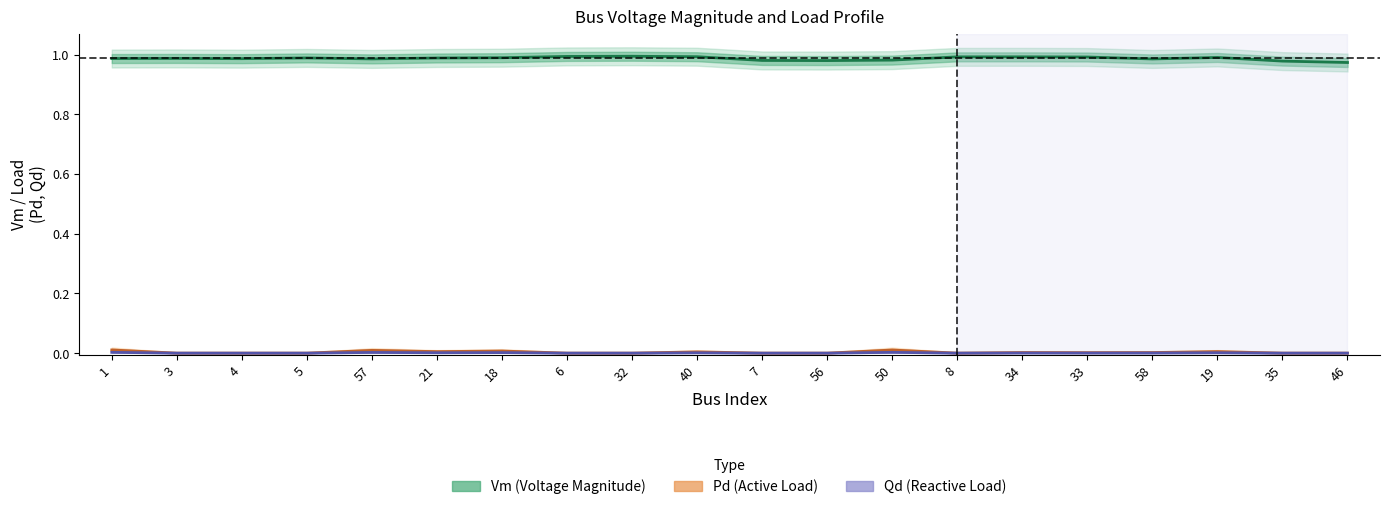

Reading left to right, what are all the values shown in this chart?

Vm (Voltage Magnitude): 1.0	1.0	1.0	1.0	1.0	1.0	1.0	1.0	1.0	1.0	1.0	1.0	1.0	1.0	1.0	1.0	1.0	1.0	1.0	1.0
Pd (Active Load): 0.0	0.0	0.0	0.0	0.0	0.0	0.0	0.0	0.0	0.0	0.0	0.0	0.0	0.0	0.0	0.0	0.0	0.0	0.0	0.0
Qd (Reactive Load): 0.0	0.0	0.0	0.0	0.0	0.0	0.0	0.0	0.0	0.0	0.0	0.0	0.0	0.0	0.0	0.0	0.0	0.0	0.0	0.0